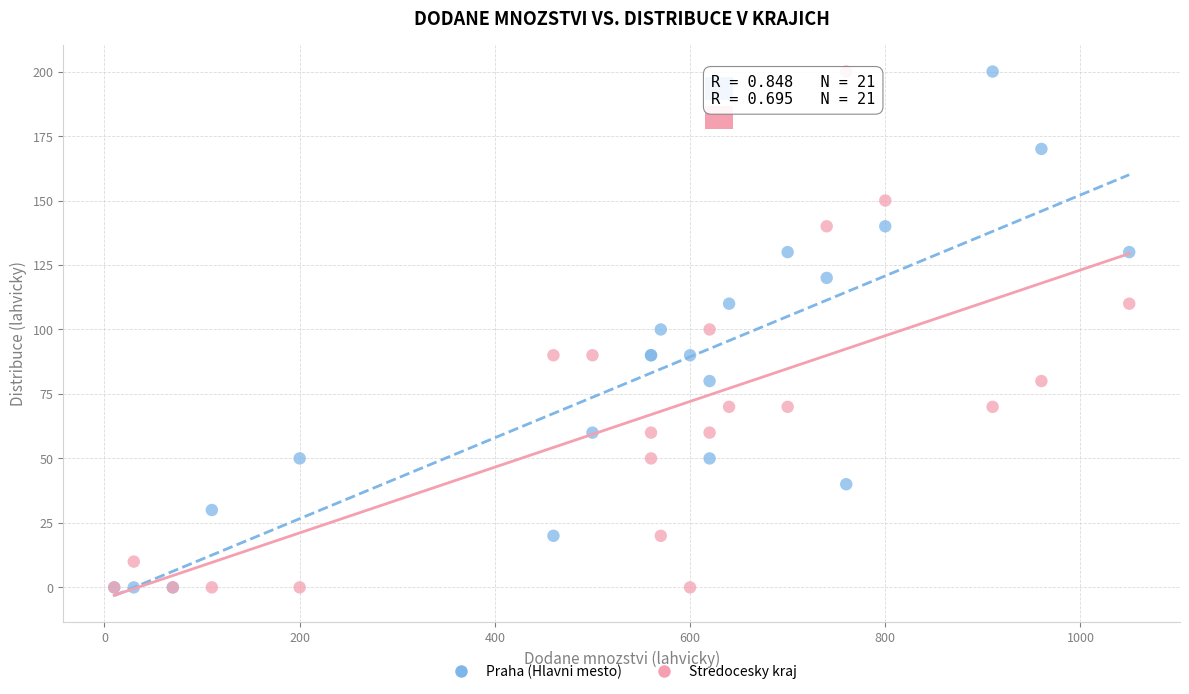

What are all the series names shown in the legend?

Praha (Hlavni mesto), Stredocesky kraj